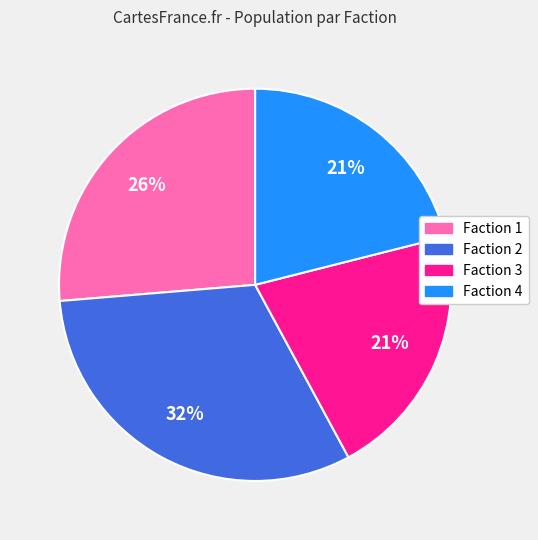

To the nearest percent, what is the difference between the Faction 2 and Faction 4 slice percentages?

11%